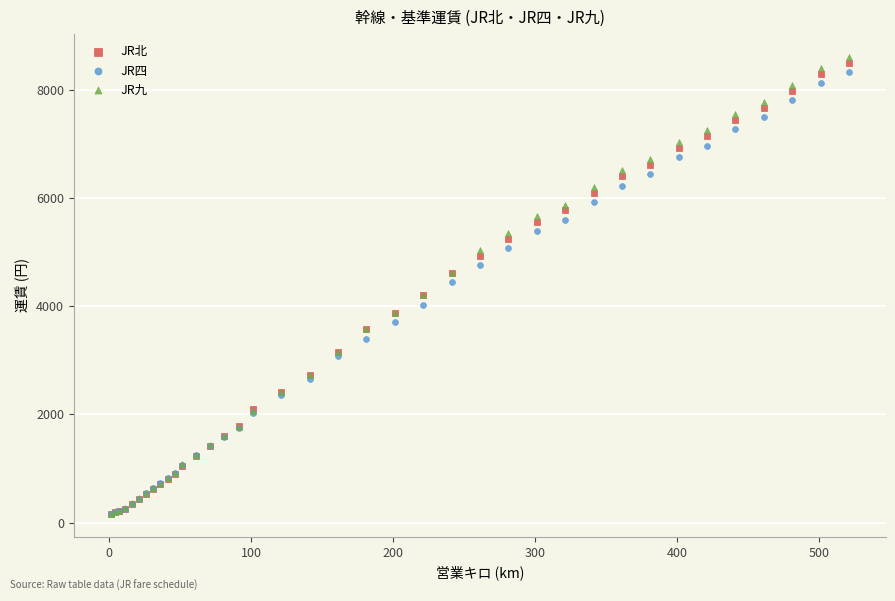

Which series has the widest spread of Y values?

JR九